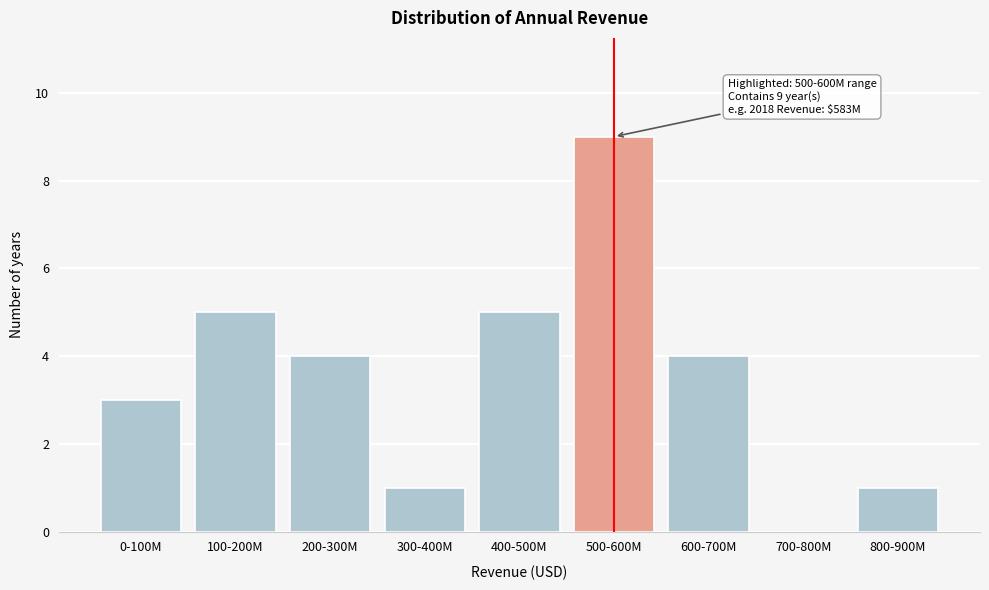

Reading left to right, extract all data points from this chart.

0-100M=3	100-200M=5	200-300M=4	300-400M=1	400-500M=5	500-600M=9	600-700M=4	700-800M=0	800-900M=1